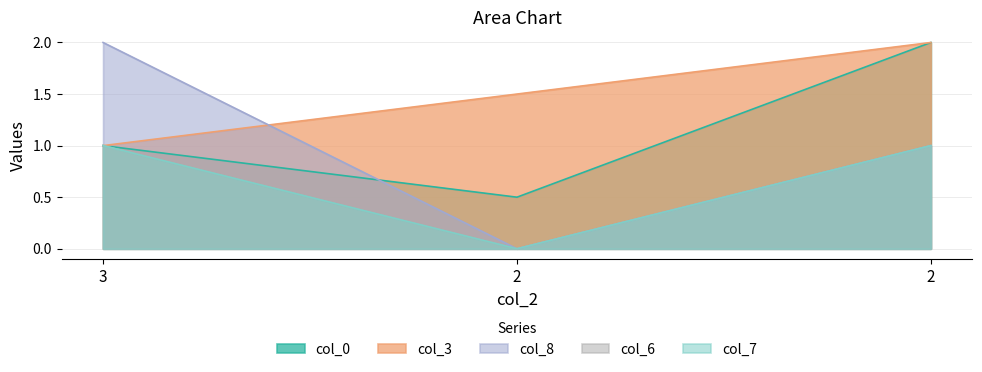

Is the value of col_6 at 2 greater than the value of col_7 at 3?

No